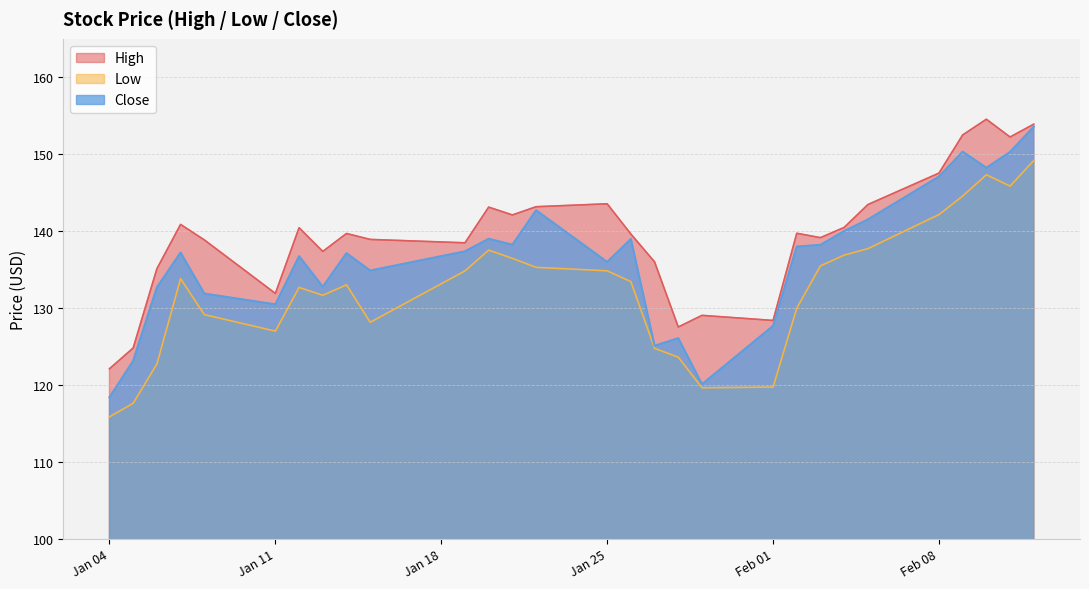

Is it true that Close equals 70.4 at 2021-02-09?

False